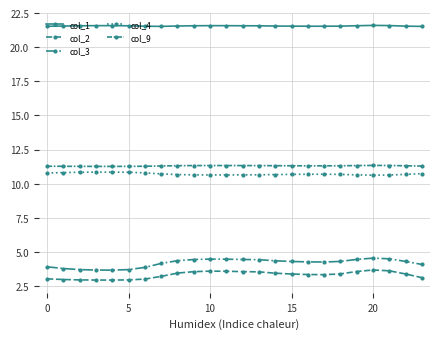

How many interior local peaks does the col_2 series have?

2